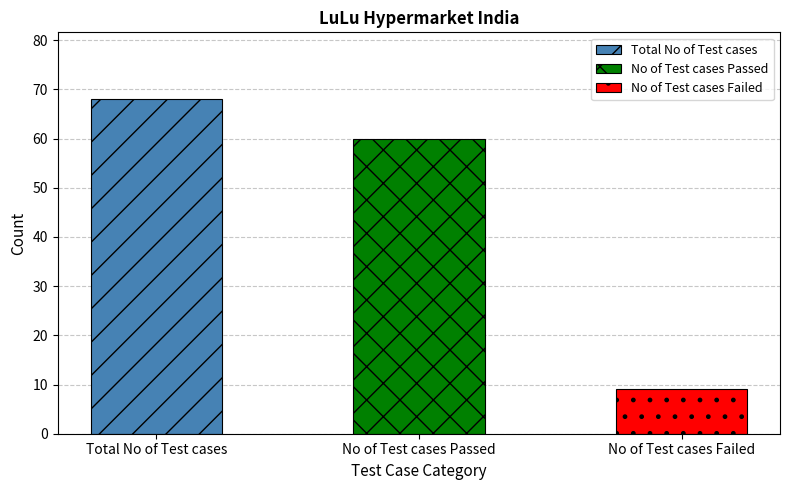

What is the change in value from No of Test cases Passed to No of Test cases Failed?

-51